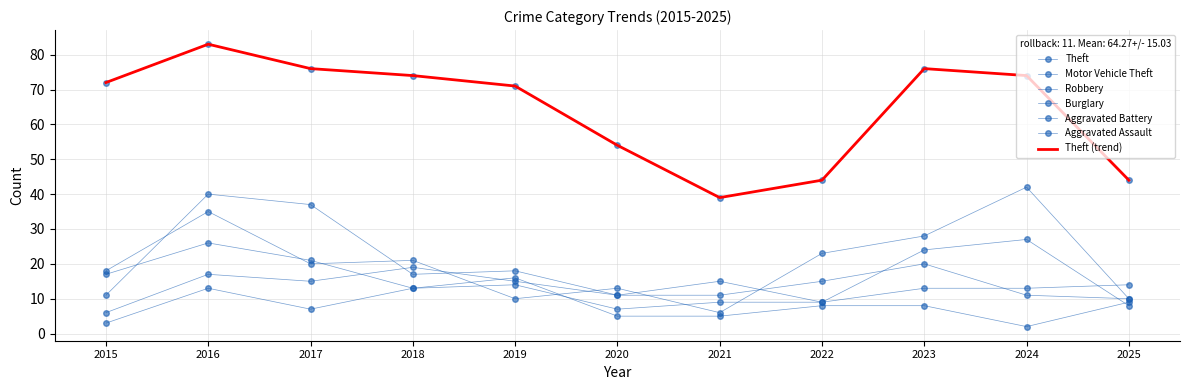

At which category does Motor Vehicle Theft reach its first local valley?

2017